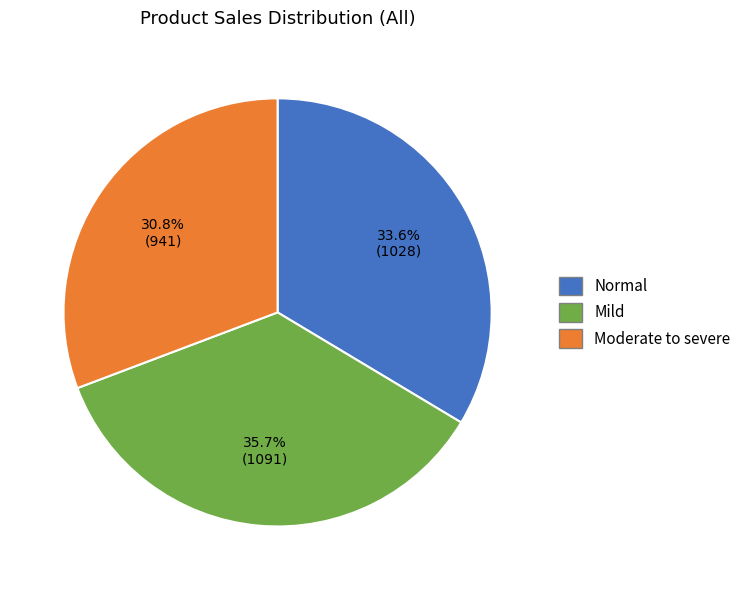

Is there any slice that represents more than half of the pie?

No